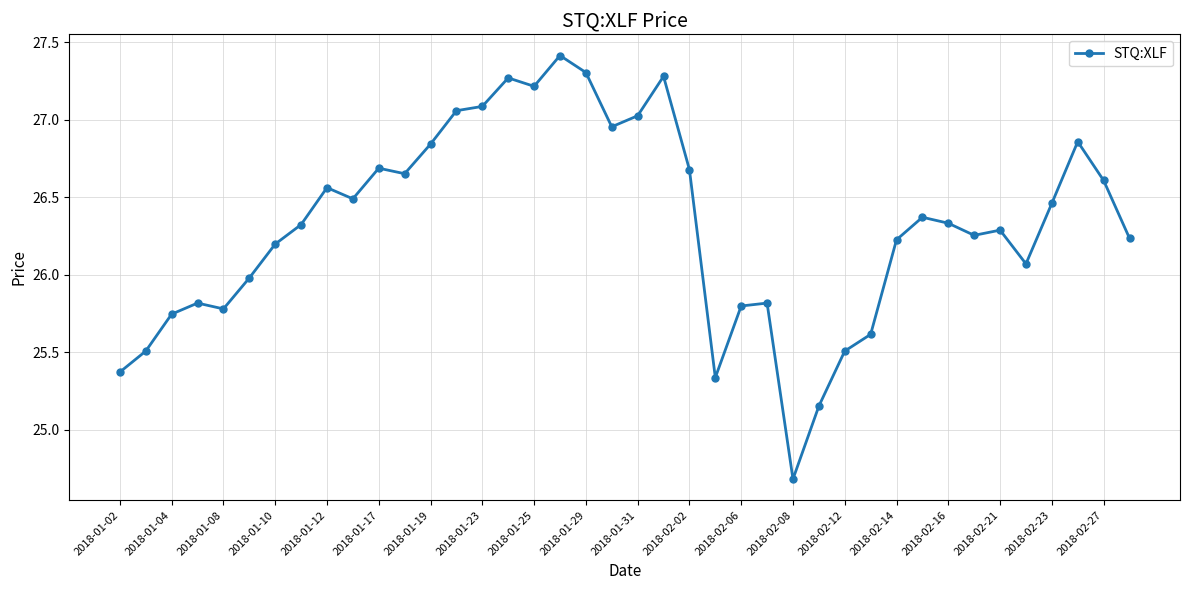

What is the greatest value displayed?

27.4